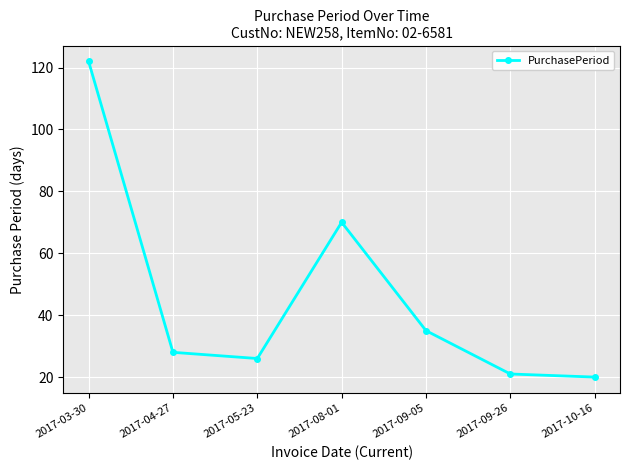

What is the label of the 2nd point from the left?

2017-04-27